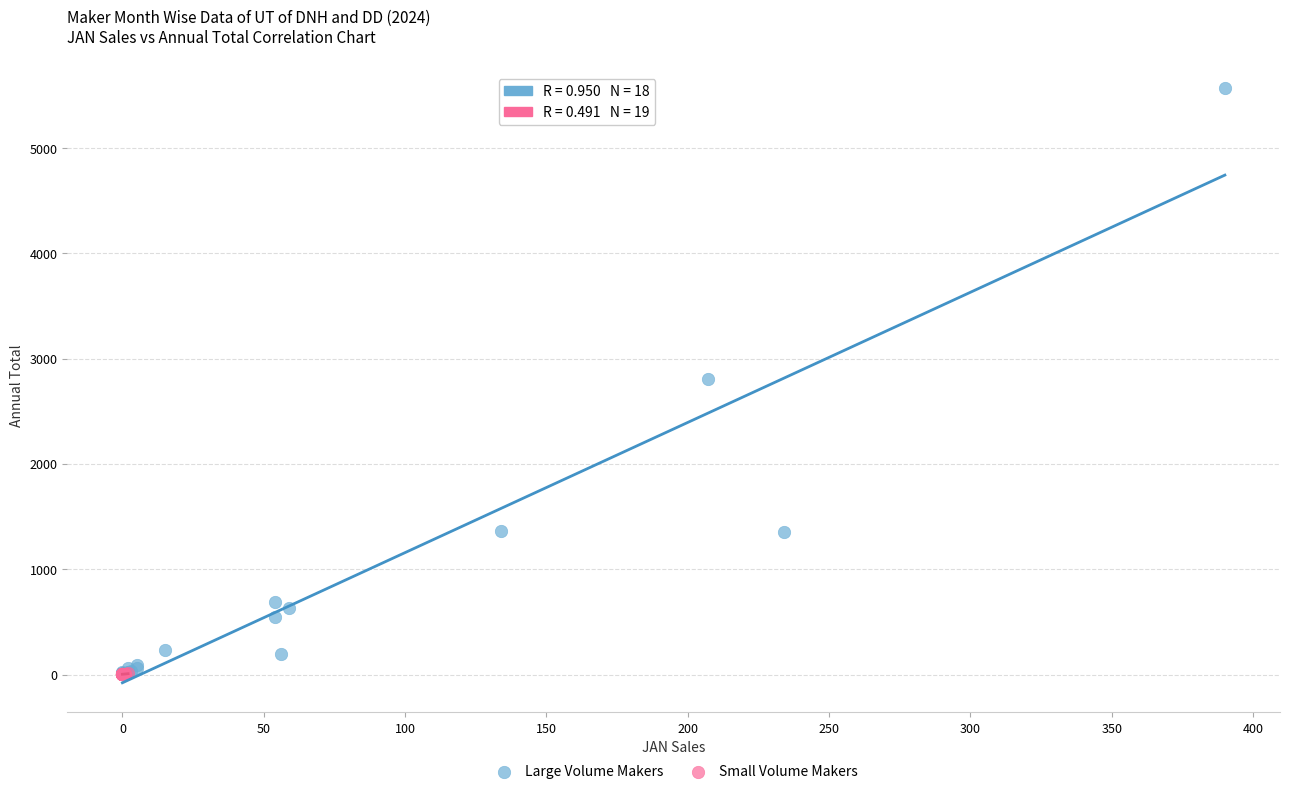

Which series reaches the maximum Y coordinate?

Large Volume Makers